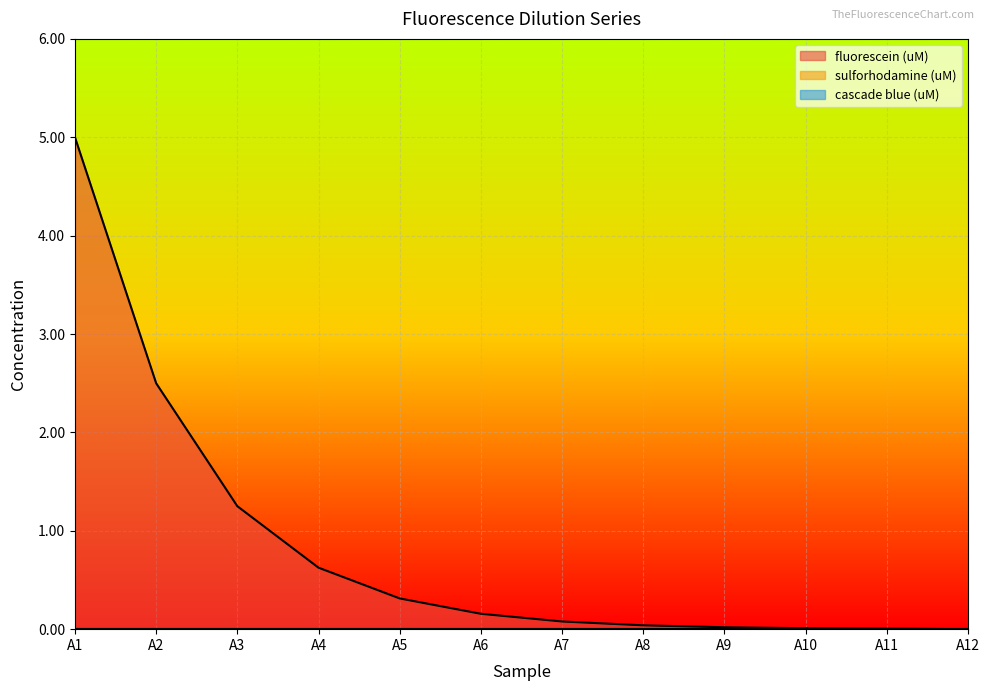

True or false: sulforhodamine (uM) and cascade blue (uM) cross at least once.

False